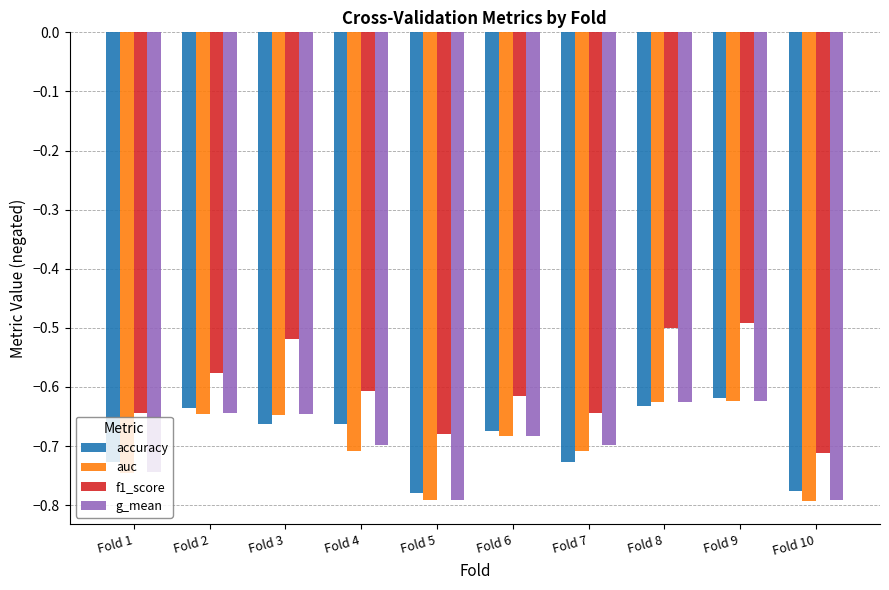

Is the value of accuracy at Fold 4 greater than the value of g_mean at Fold 6?

Yes